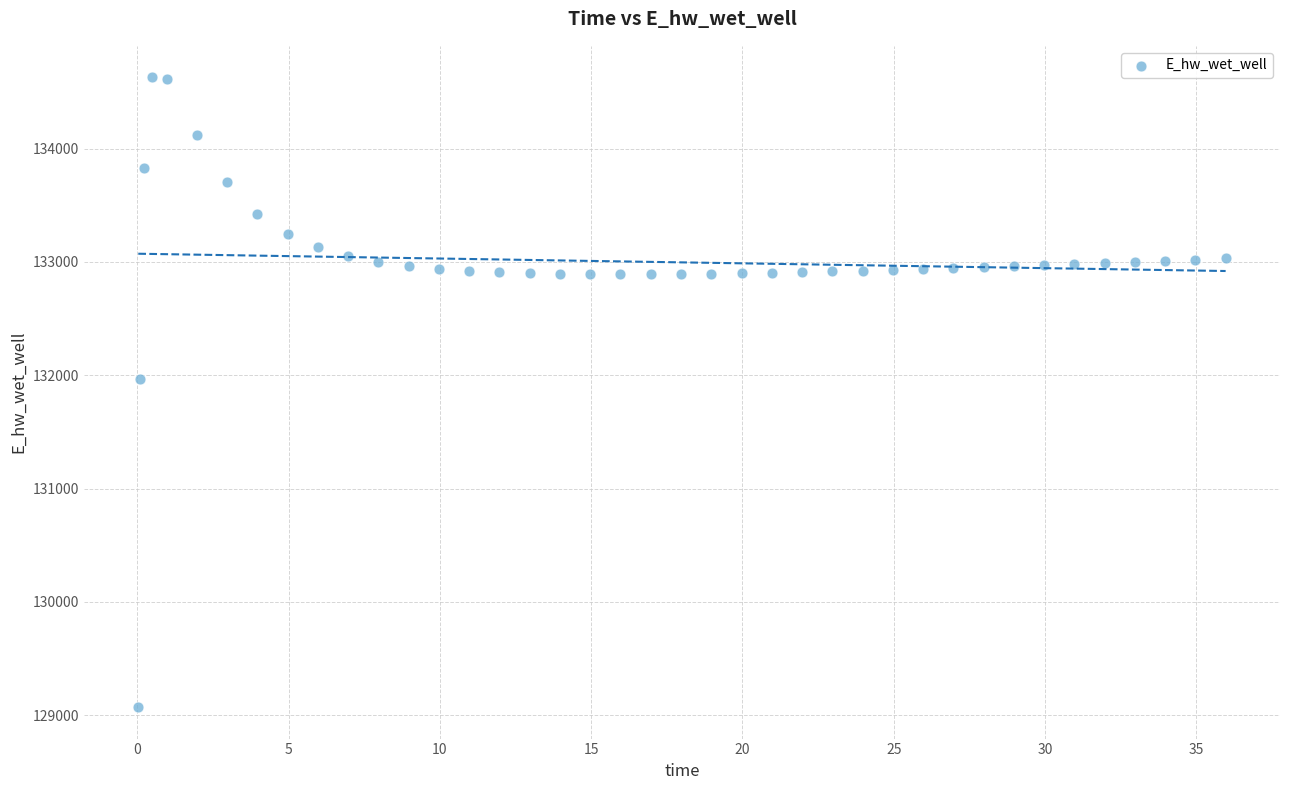

What is the range of Y values (max minus min)?

5559.4